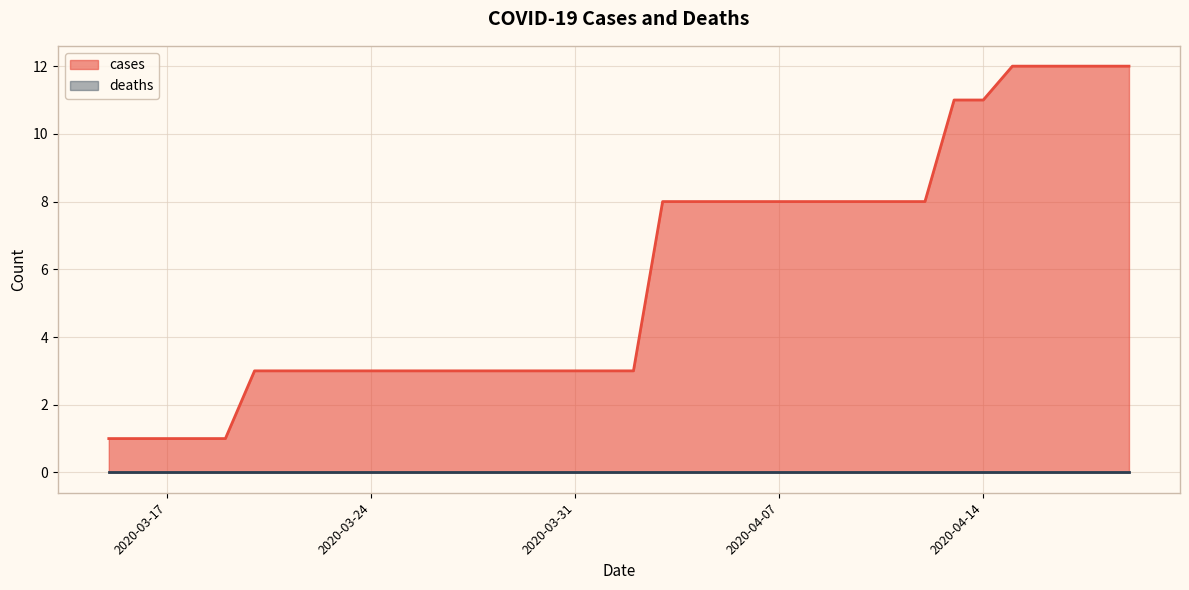

Where is the data nearest to the value 6?

2020-04-03